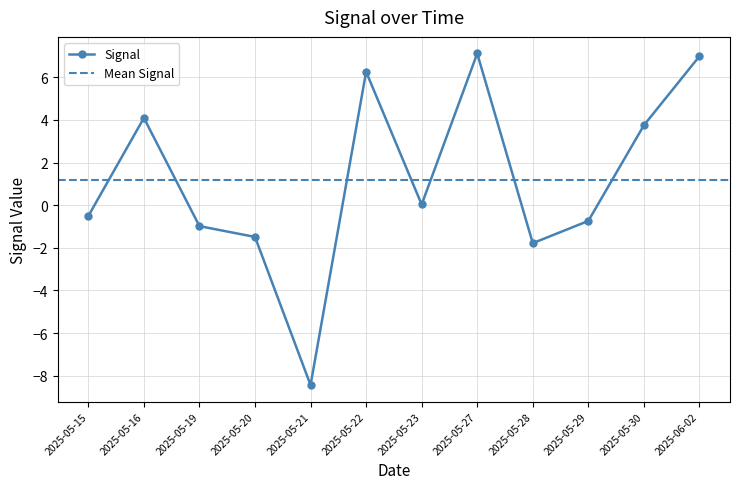

What is the change in value from 2025-05-28 to 2025-05-29?

+1.0